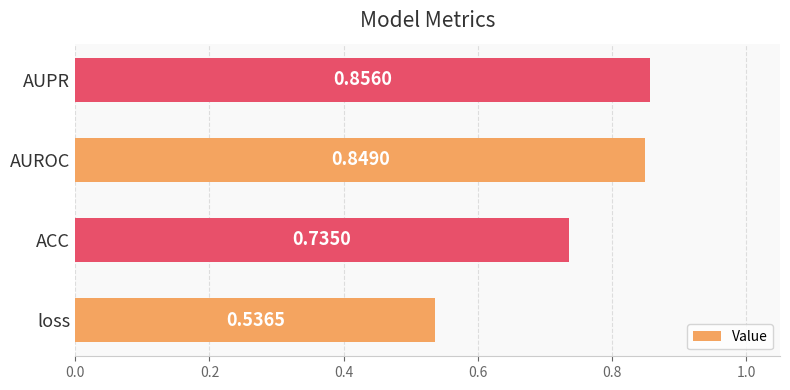

Which label corresponds to the largest value in the chart?

AUPR